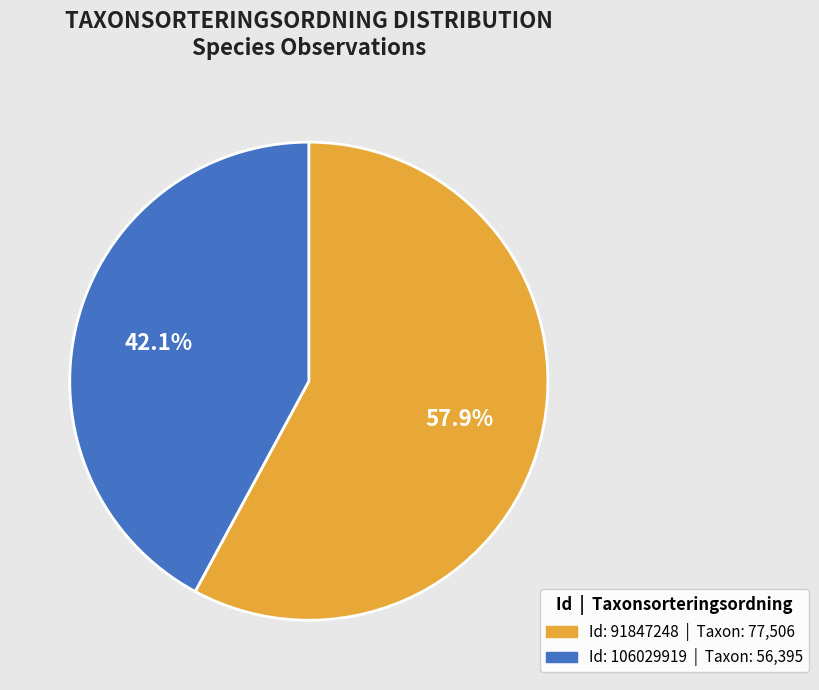

How many slices are in this pie chart?

2